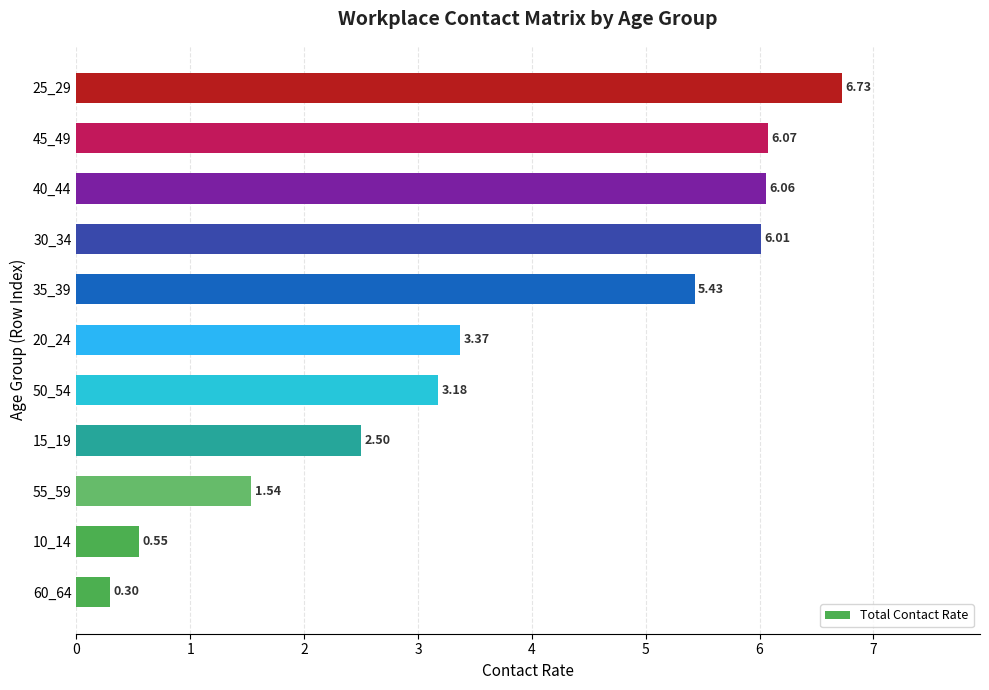

Between 45_49 and 10_14, which is larger?

45_49